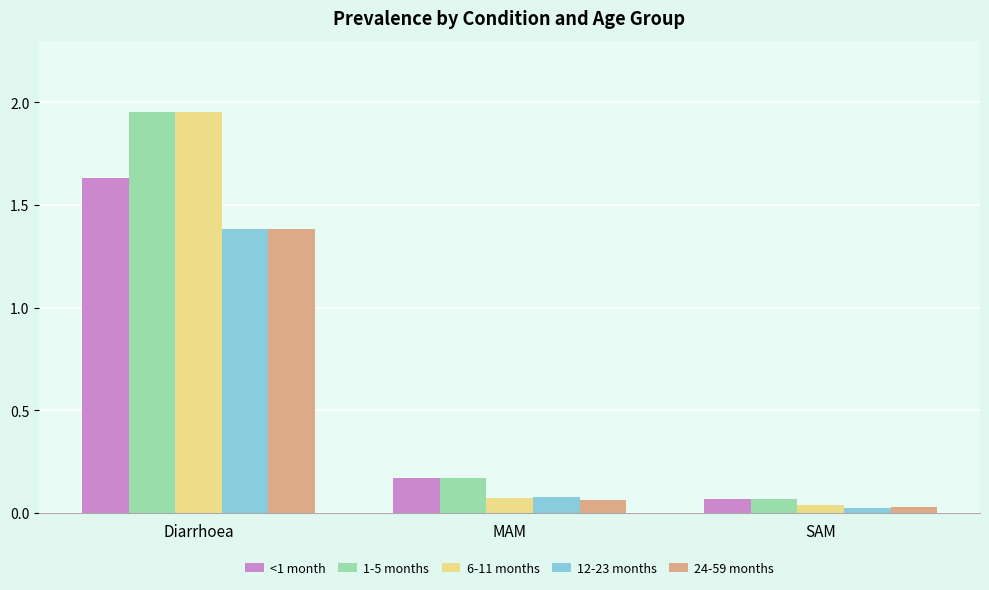

Is it true that 12-23 months equals 0.0 at SAM?

True